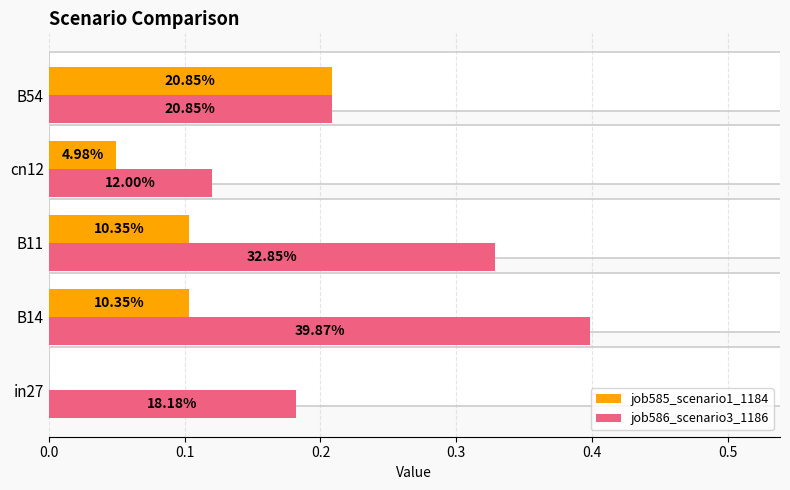

What is the maximum value shown in the chart?

0.4